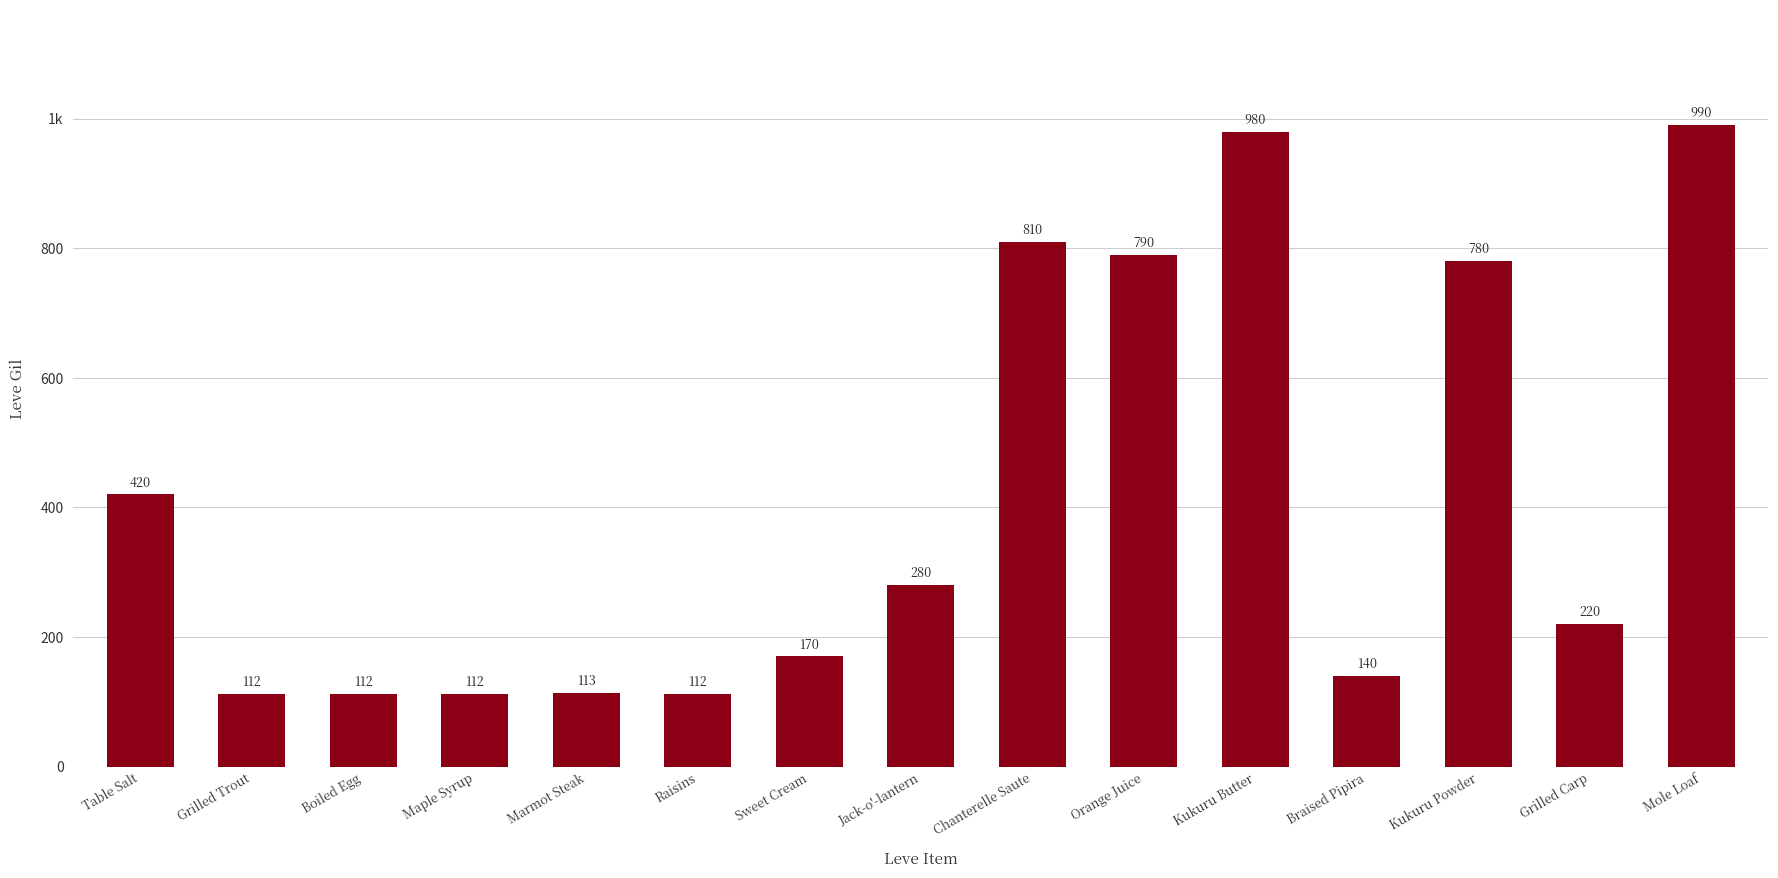

Are the bars horizontal?

No